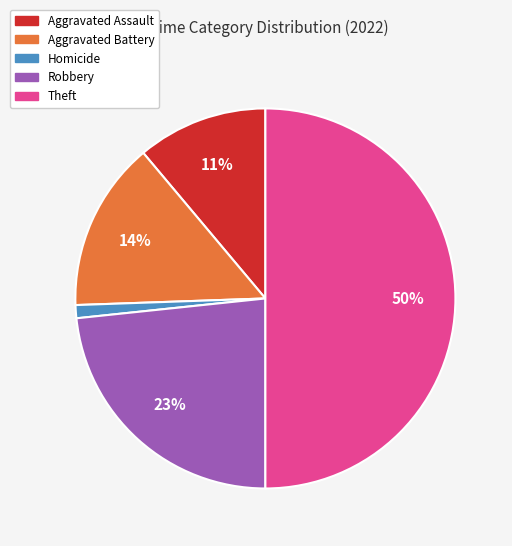

How many slices are in this pie chart?

5